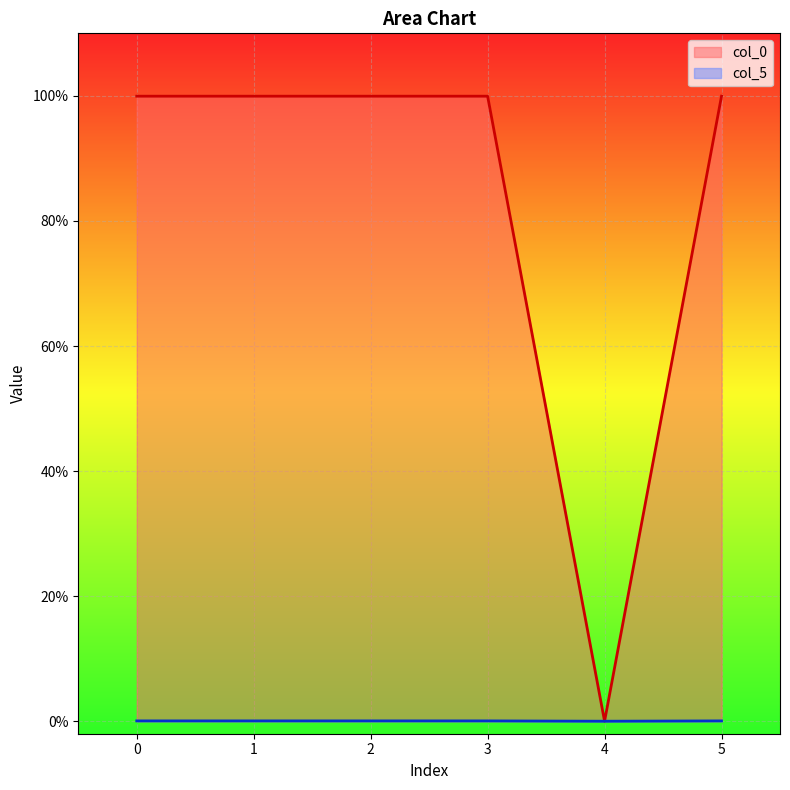

What is the spread (max minus min) of values at 0?

1.0